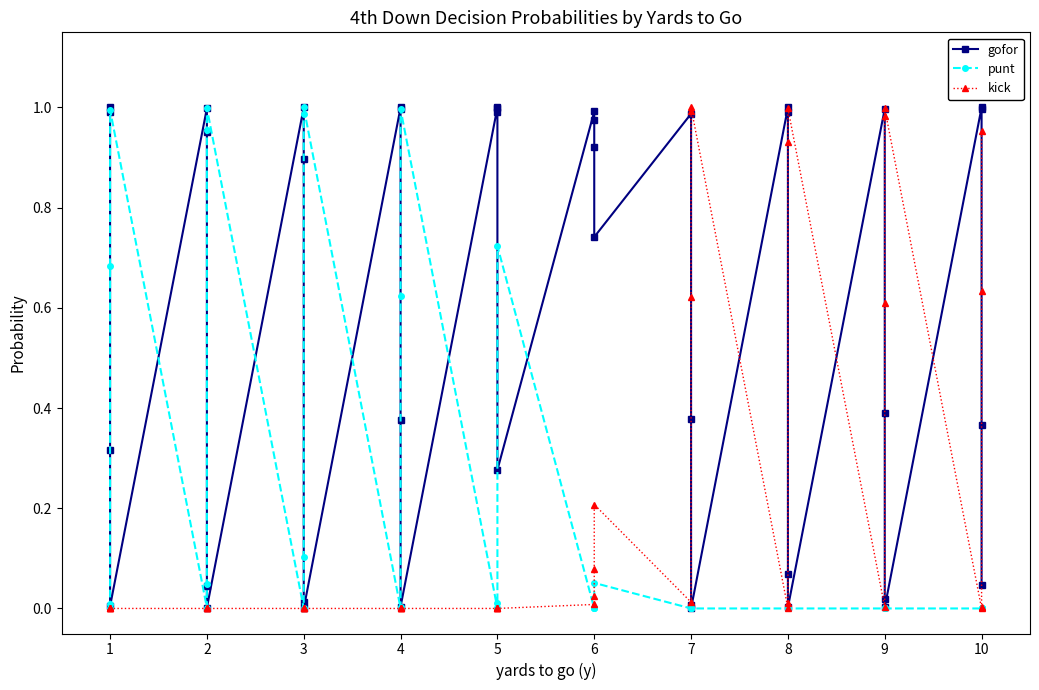

Which category has the lowest value in the kick series?

1